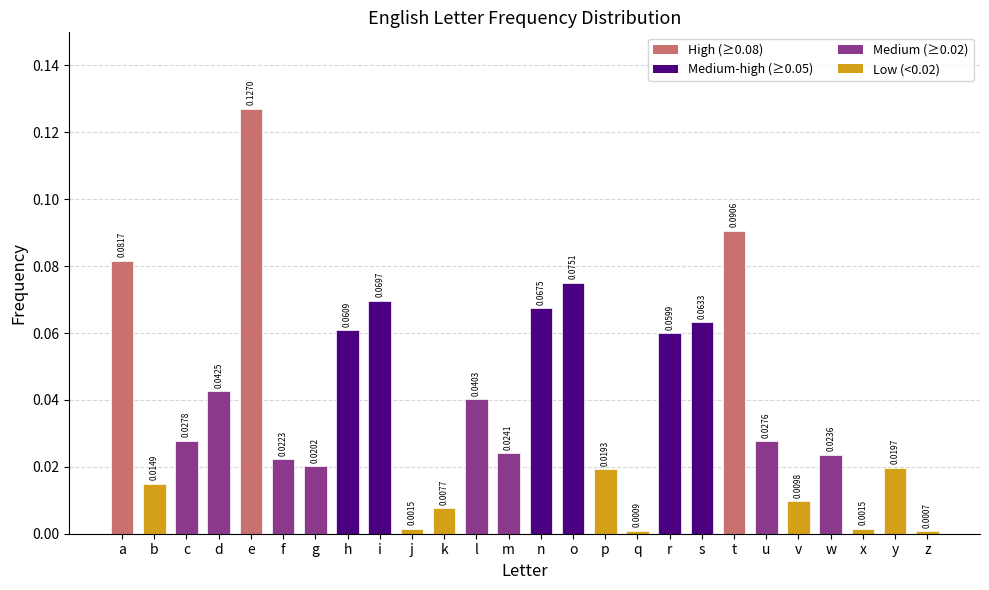

Which category has the lowest value across all series?

z